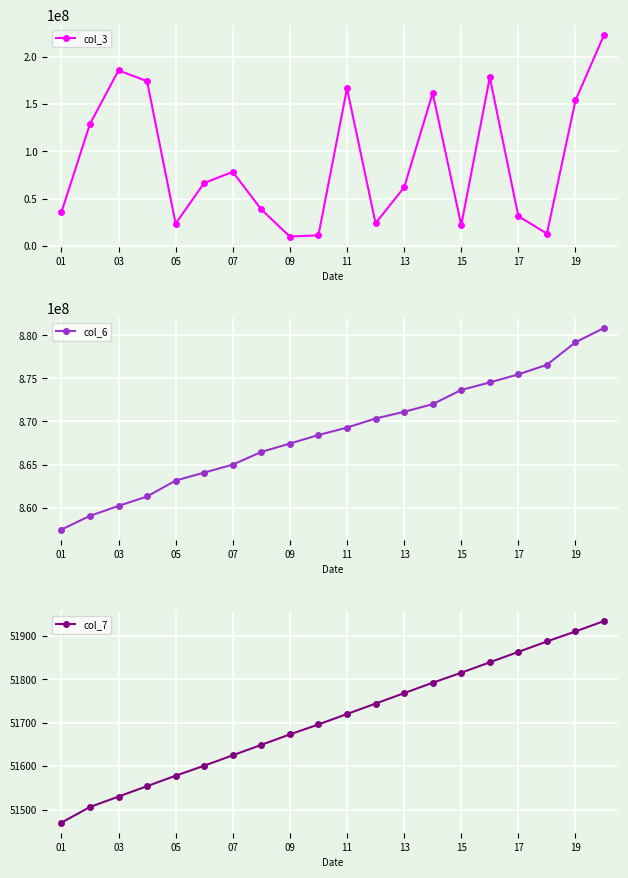

Count the number of data series in this chart.

3